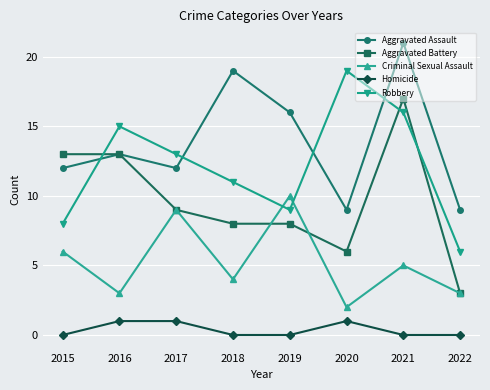

What is the value of the Robbery point at the 1st from the left?

8